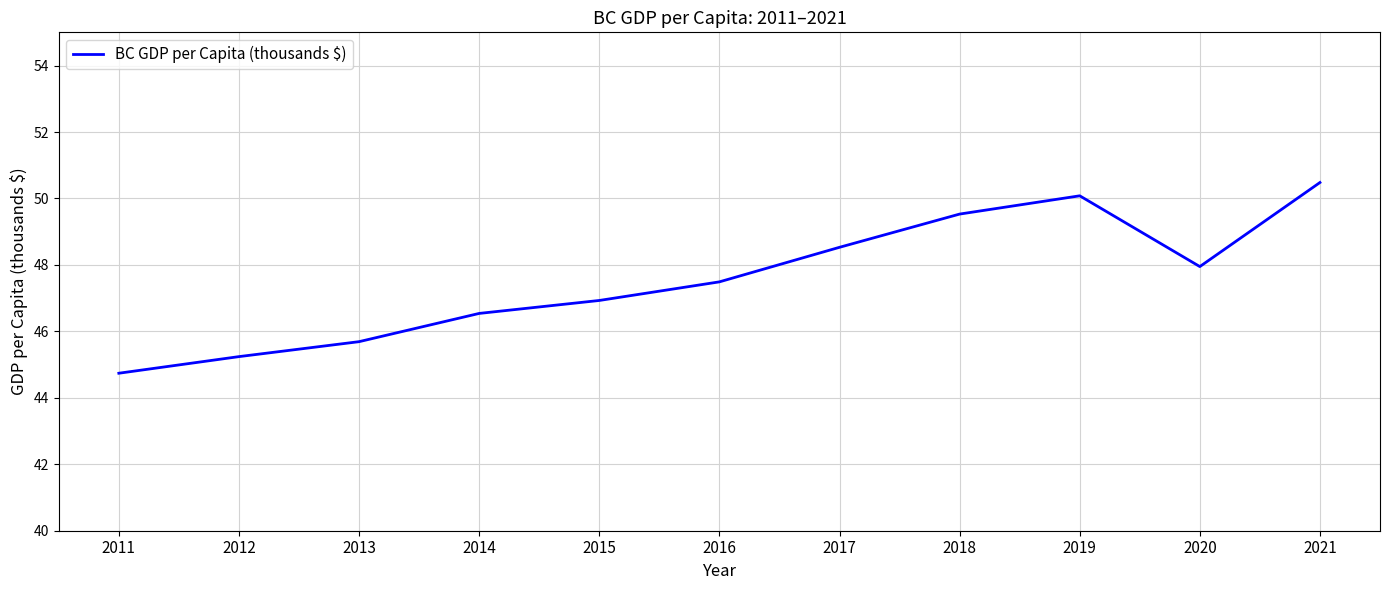

At which category does the data reach its first local valley?

2020